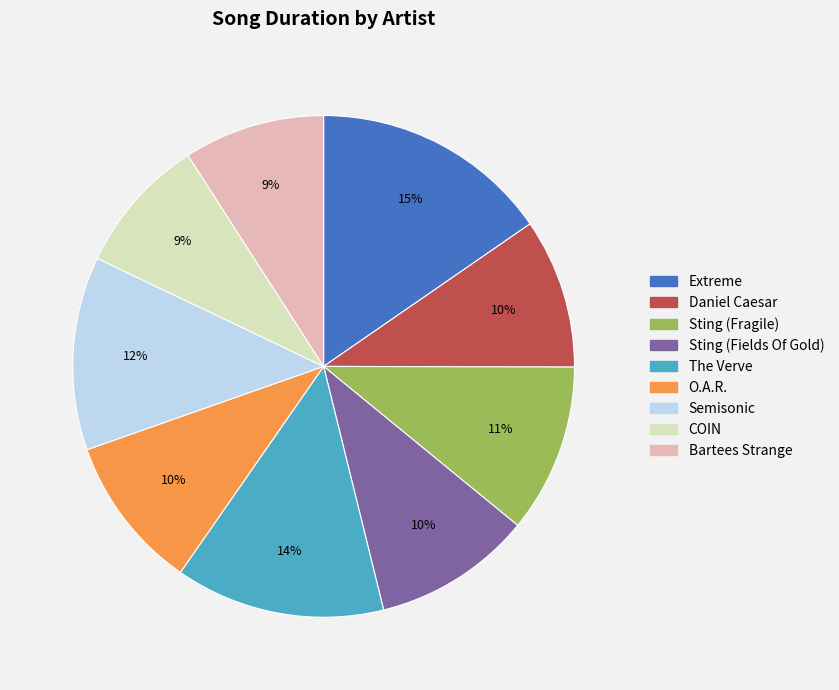

What is the ratio of the value at Sting (Fields Of Gold) to the value at Extreme?

0.7